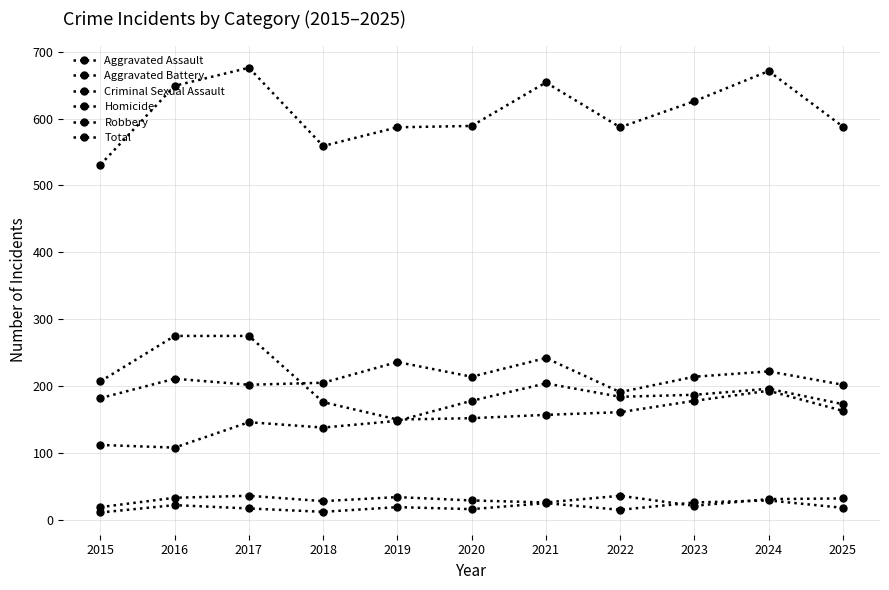

The value of Total at 2025 is 588. True or false?

True